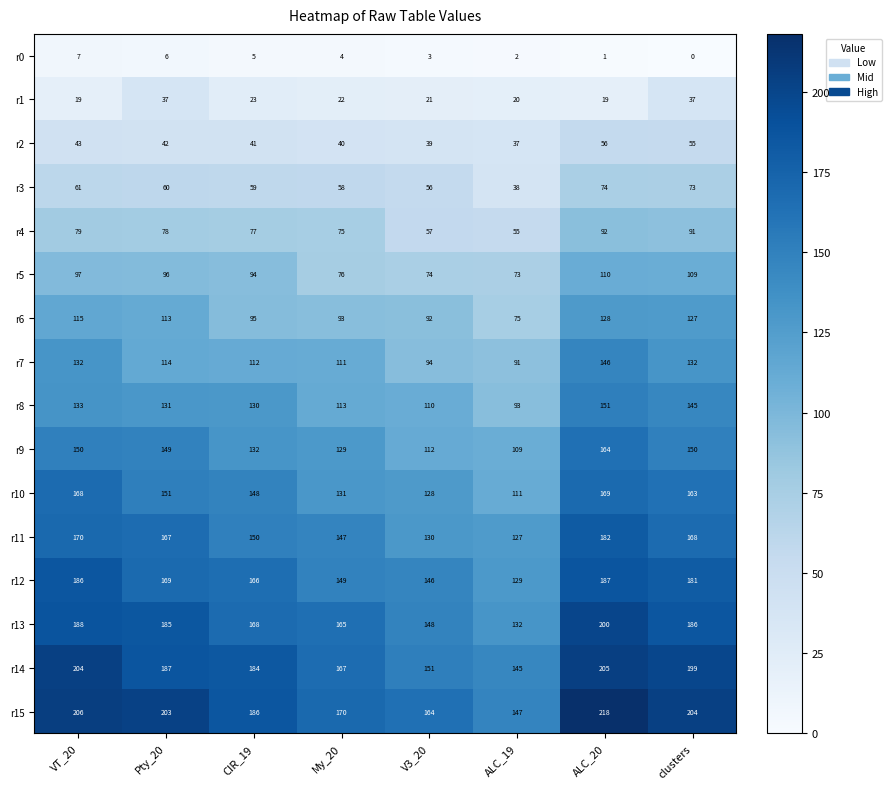

At which label is r4 closest to 73?

My_20